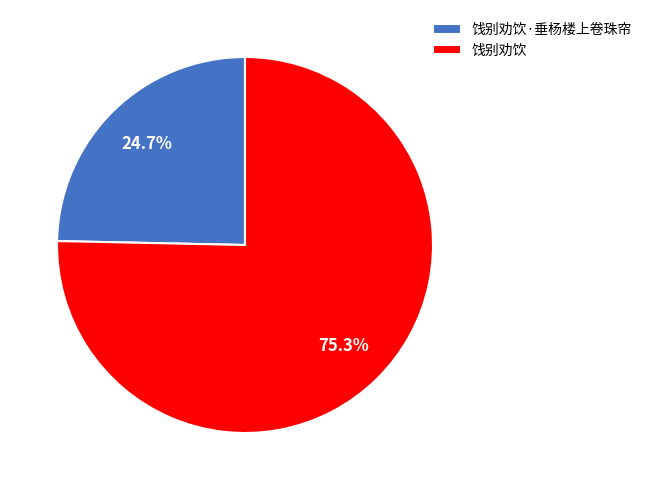

Does any single category account for the majority?

Yes